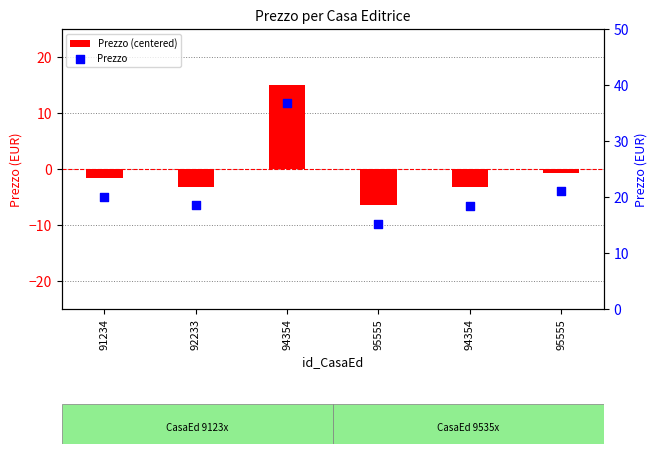

At how many categories does at least one series exceed 4?

6